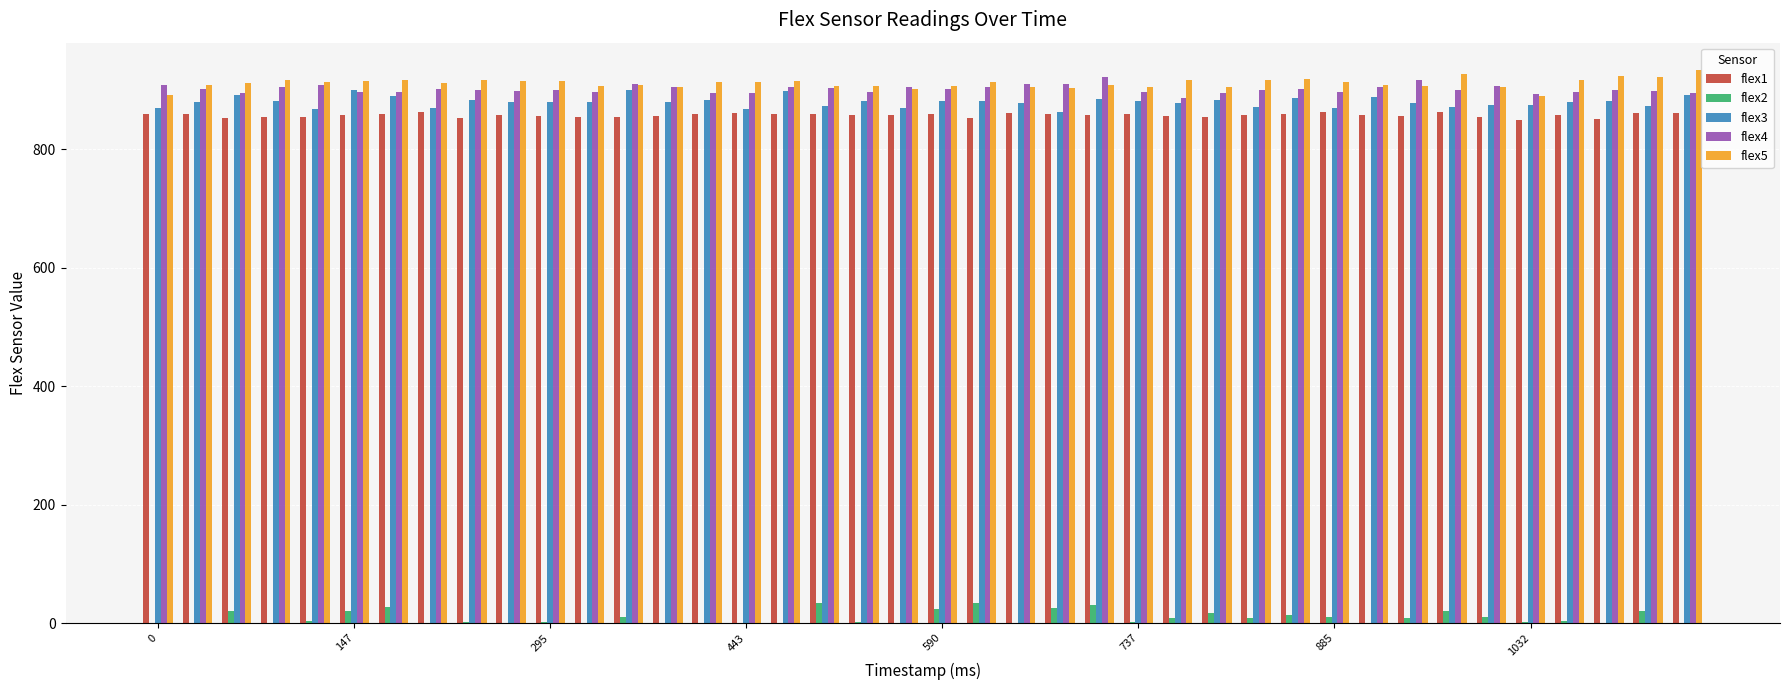

What is the greatest value displayed?

933